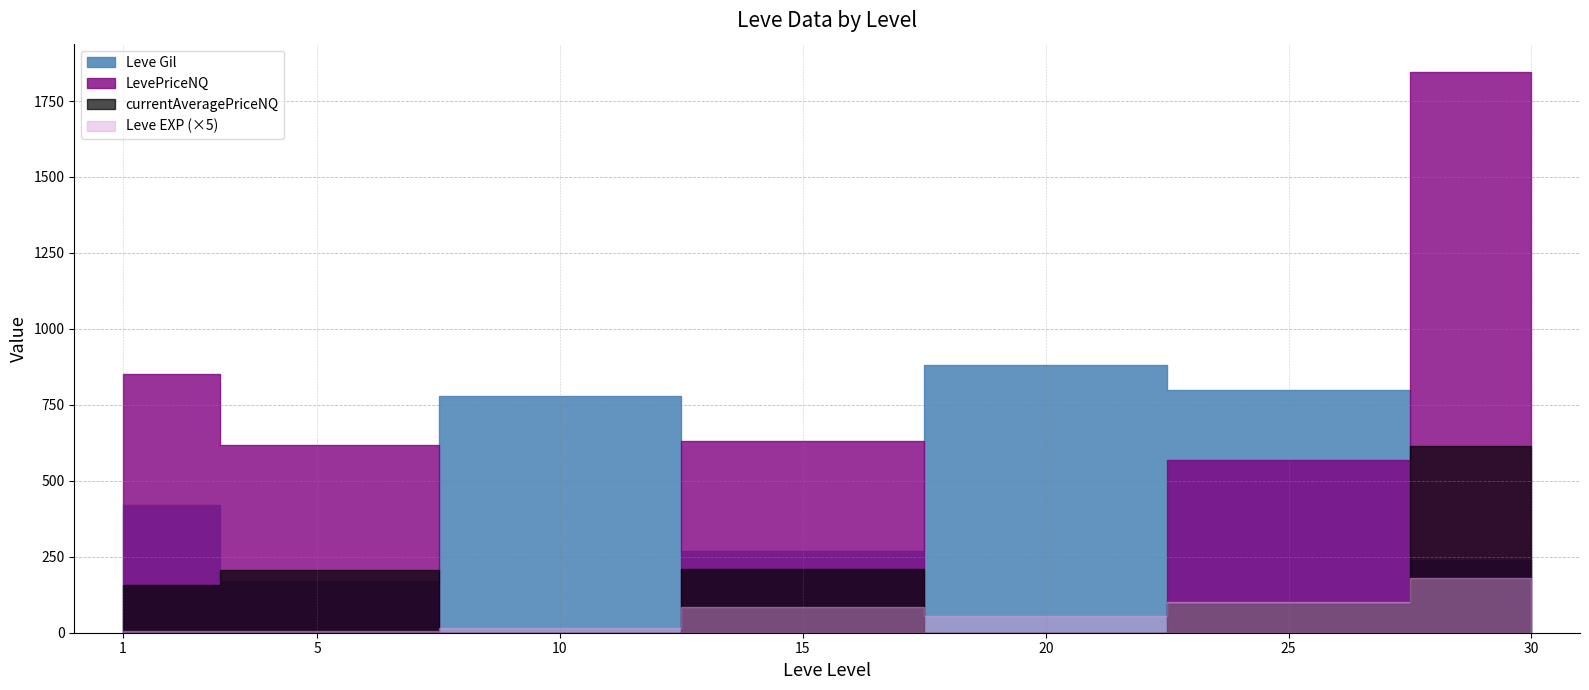

What is the maximum value for currentAveragePriceNQ?

615.5